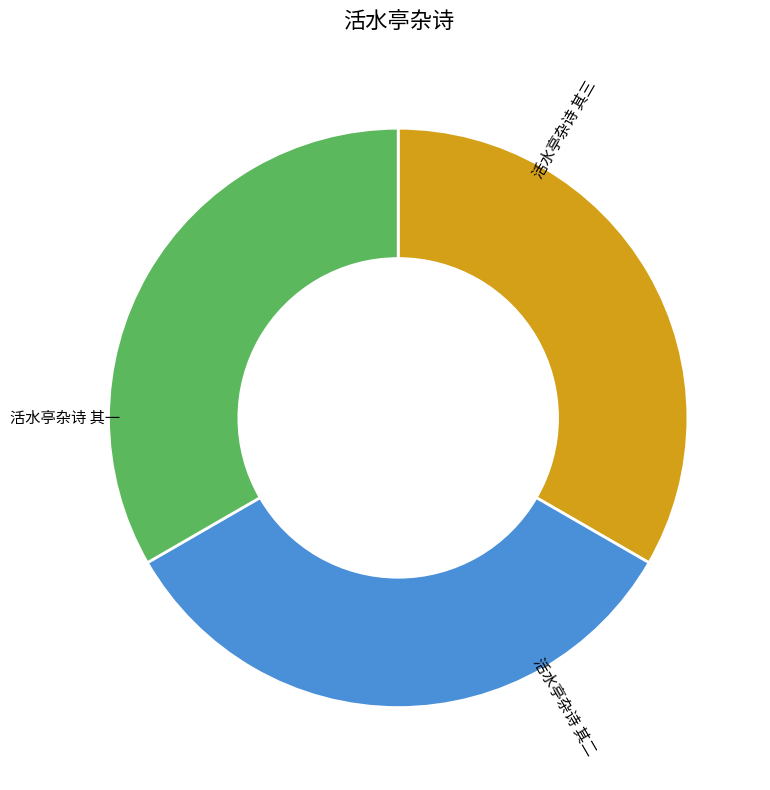

How many slices are in this pie chart?

3